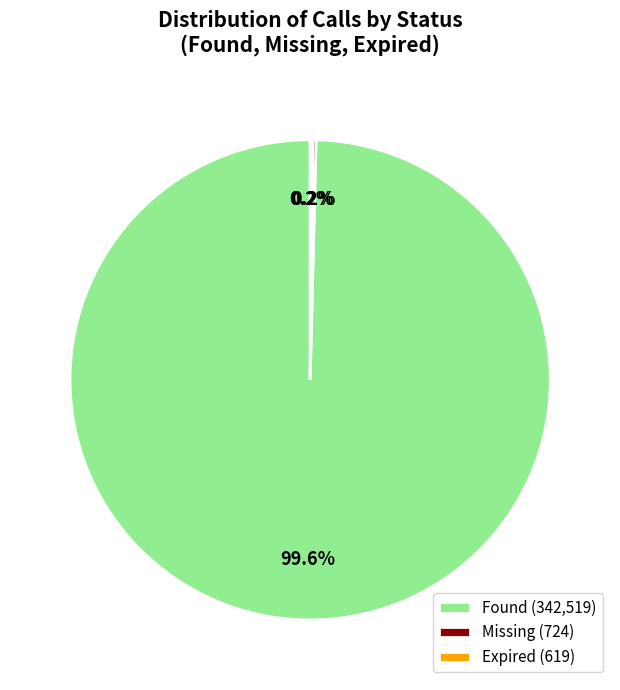

Does any single category account for the majority?

Yes